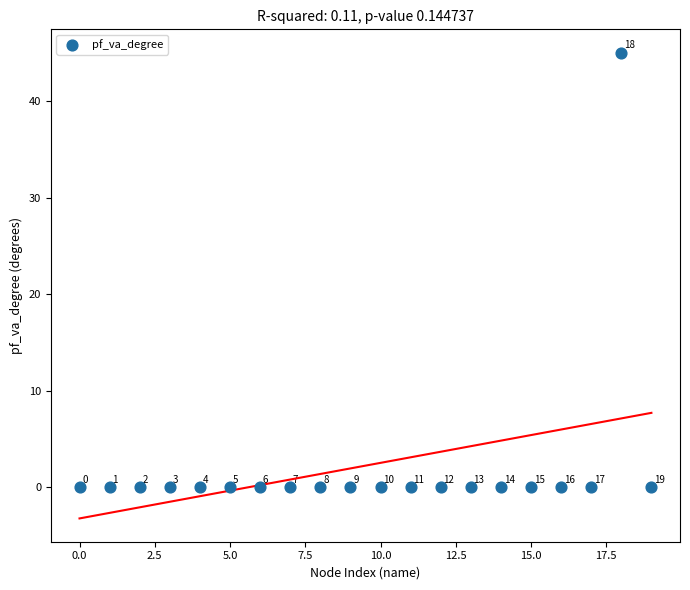

What is the range of Y values (max minus min)?

45.0